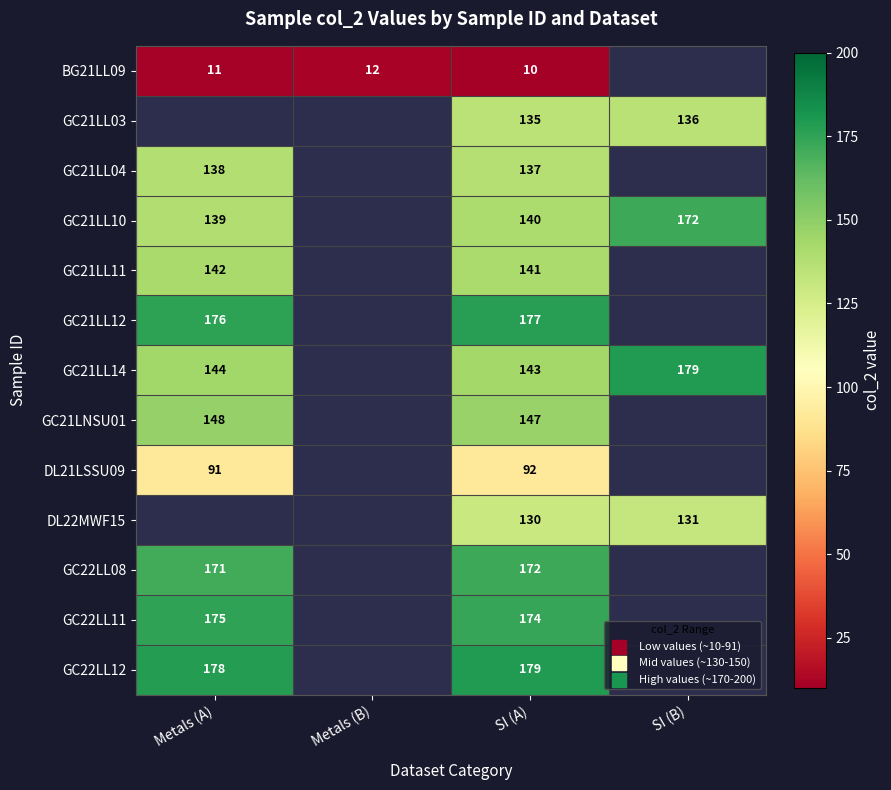

What is the total value across all series at SI (A)?

1777